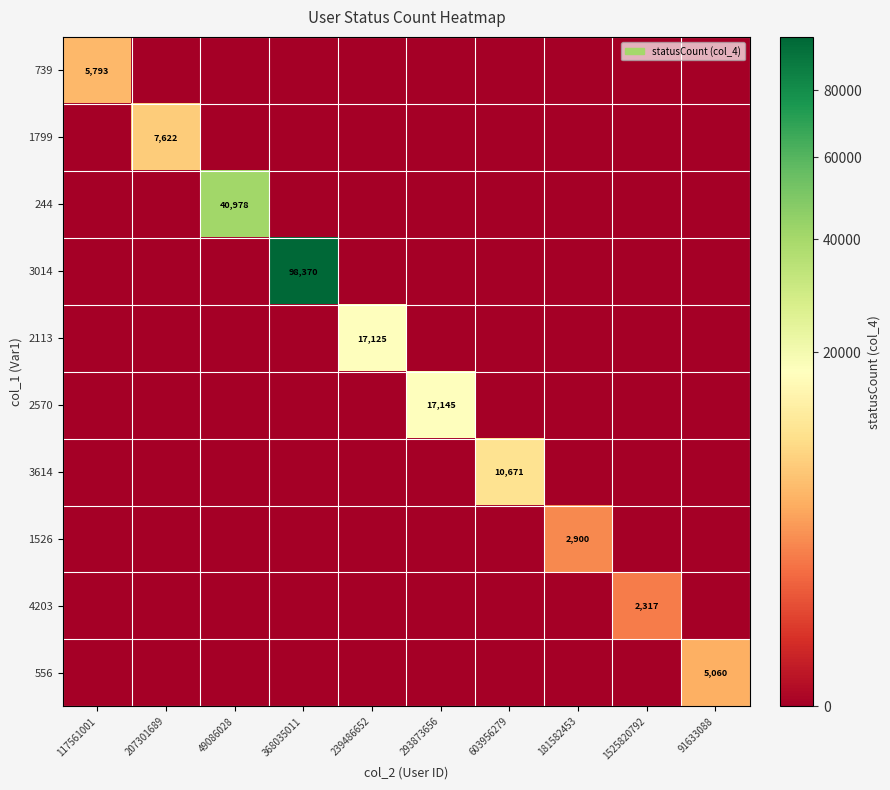

At which label is 2570 closest to 8572?

117561001